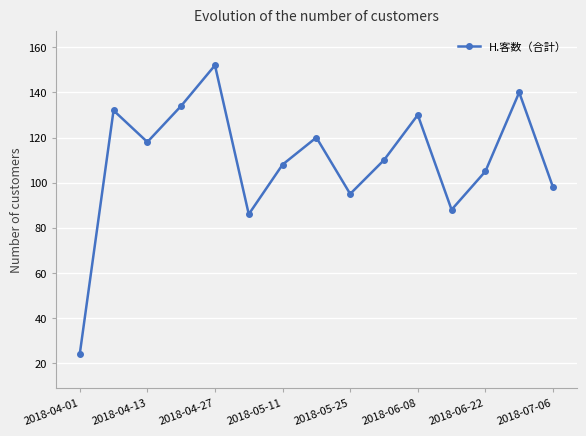

How many interior local valleys (lower than both neighbors) does the data have?

4